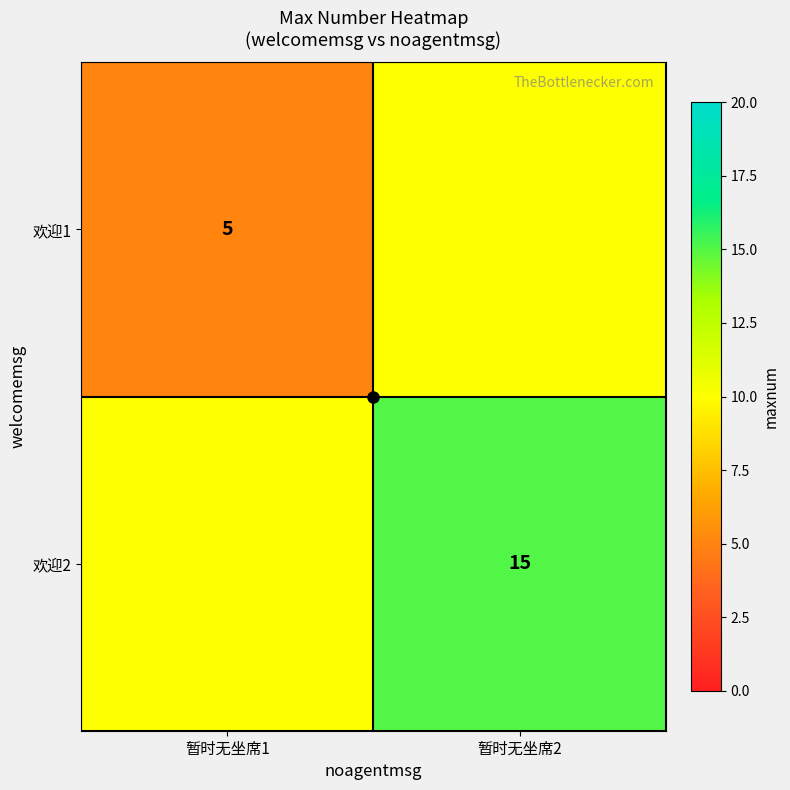

The 欢迎1 series shows 5 at 暂时无坐席1. True or false?

True